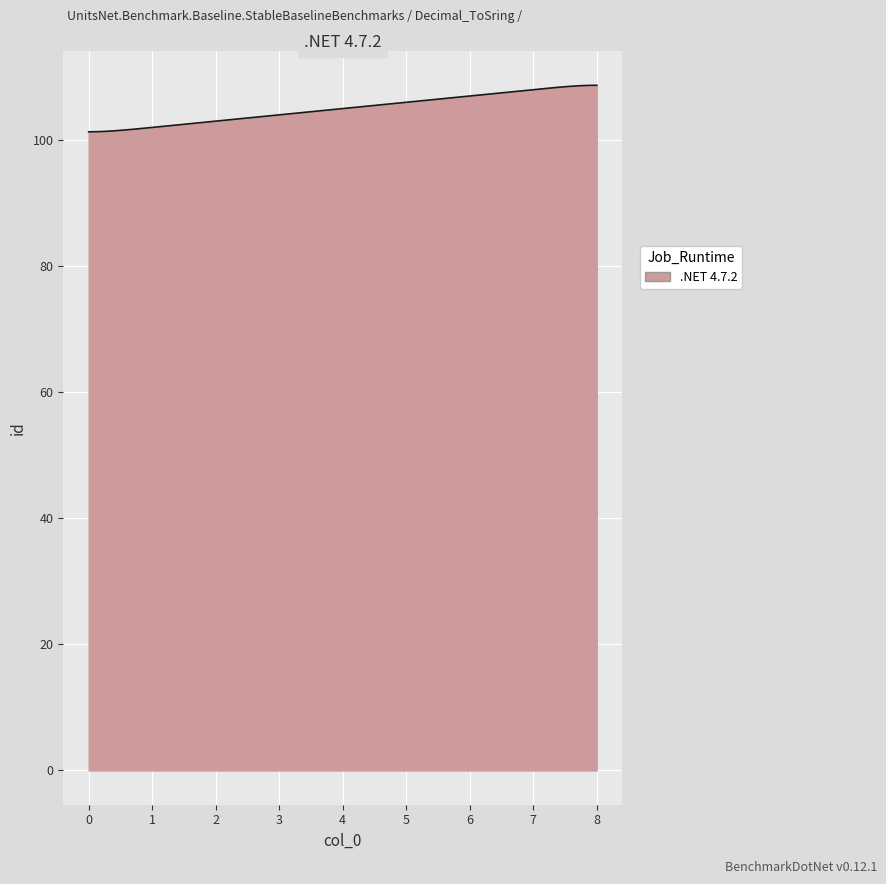

What is the difference between the maximum and minimum values?

7.4